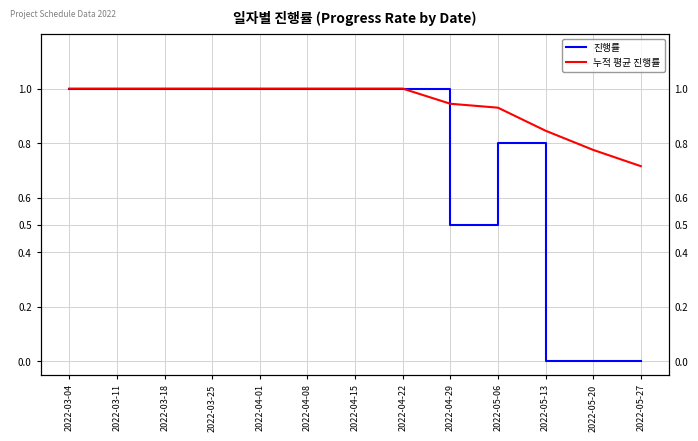

At 2022-05-20, list the series in order from smallest to largest.

진행률, 누적 평균 진행률